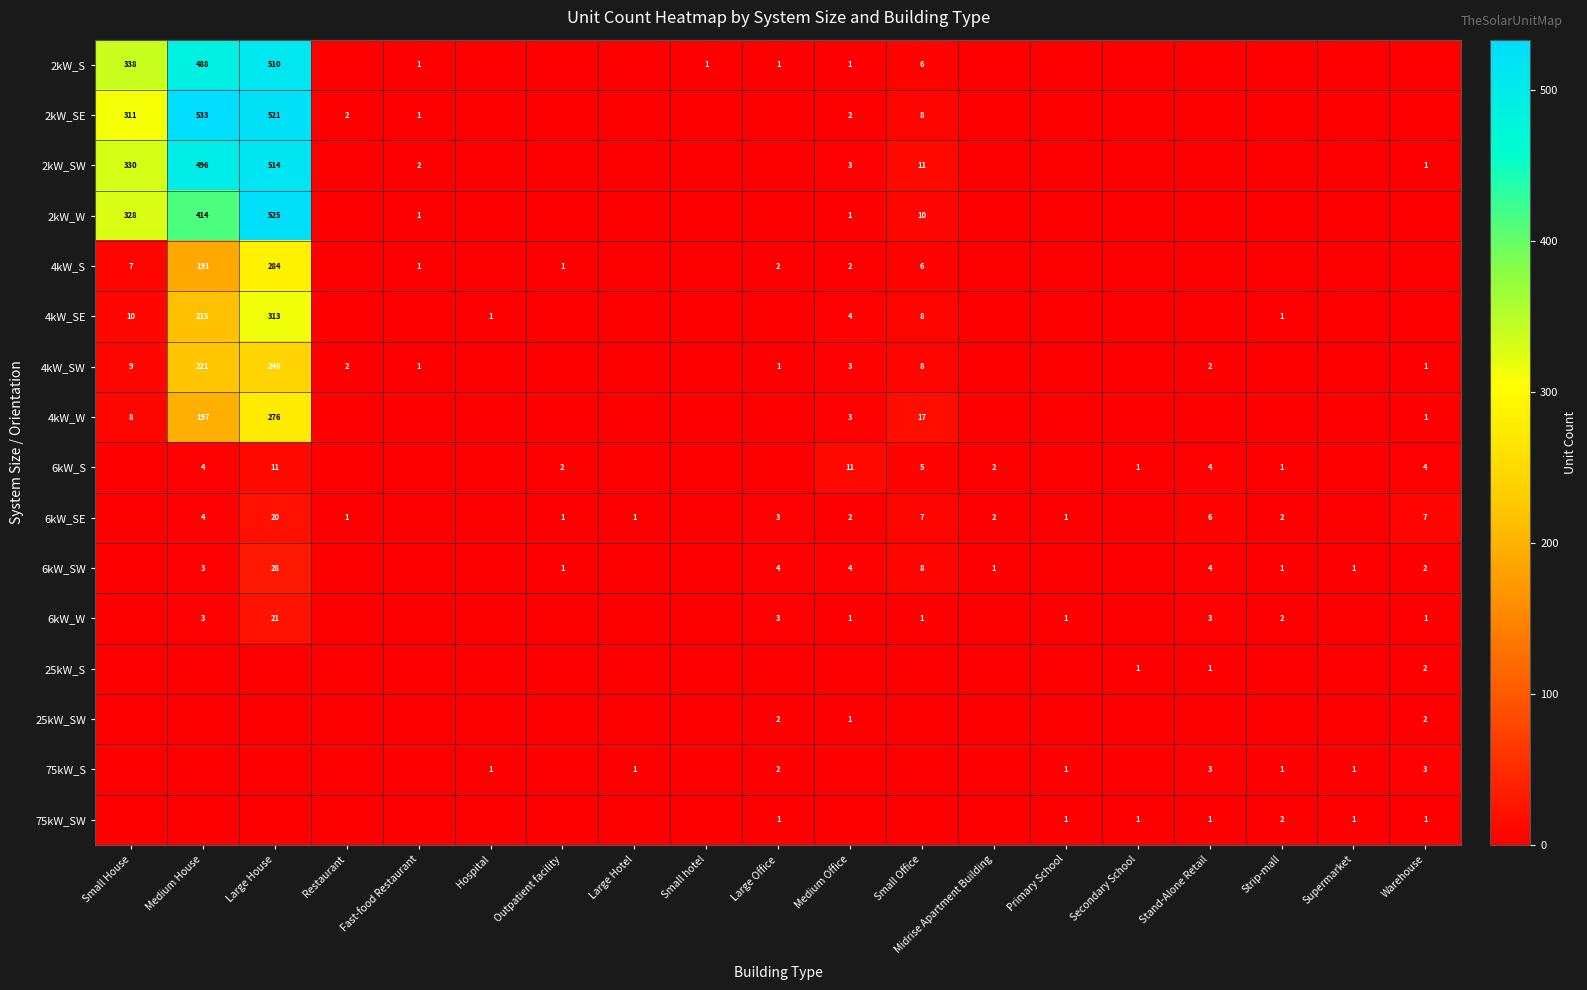

Is it true that 2kW_SW equals 2 at Fast-food Restaurant?

True